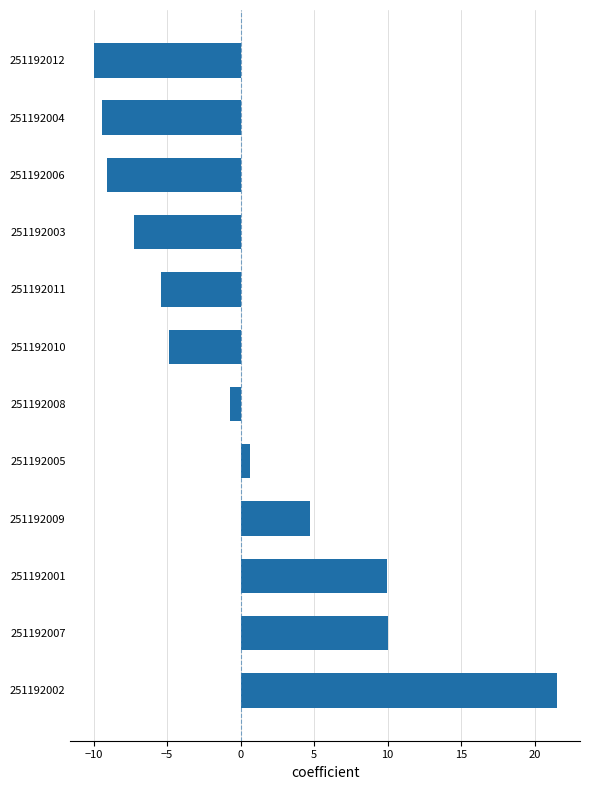

How many categories are shown in the chart?

12